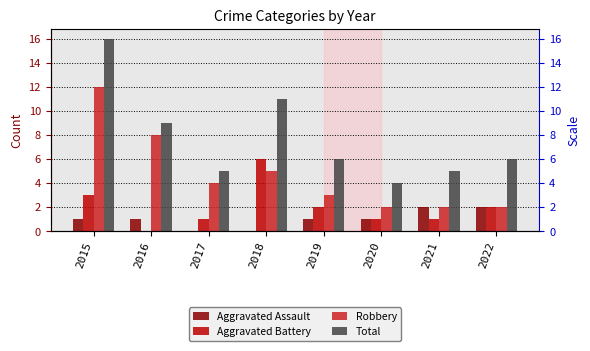

What is the spread (max minus min) of values at 2017?

5